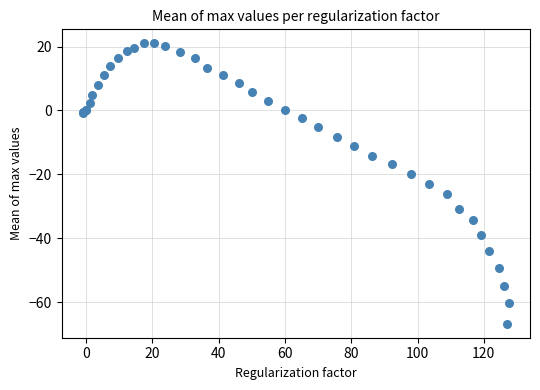

What Y value in the scatter plot is closest to -22?

-23.0